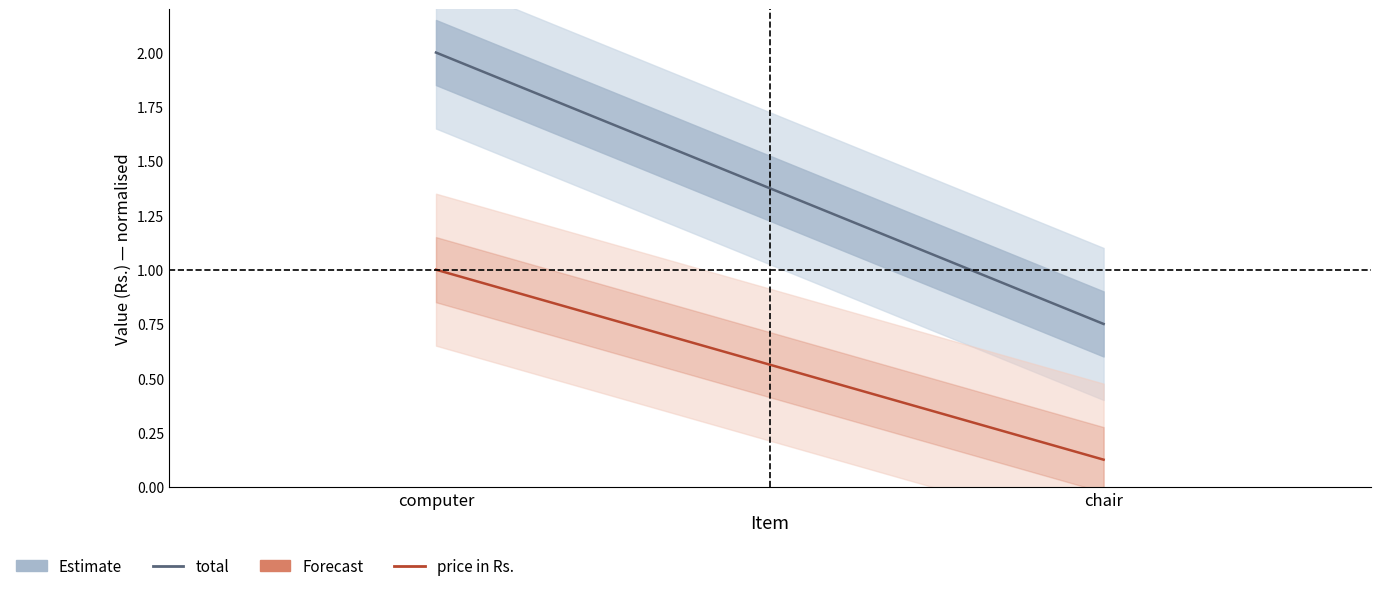

Rank the categories by price in Rs. value from highest to lowest.

computer, chair